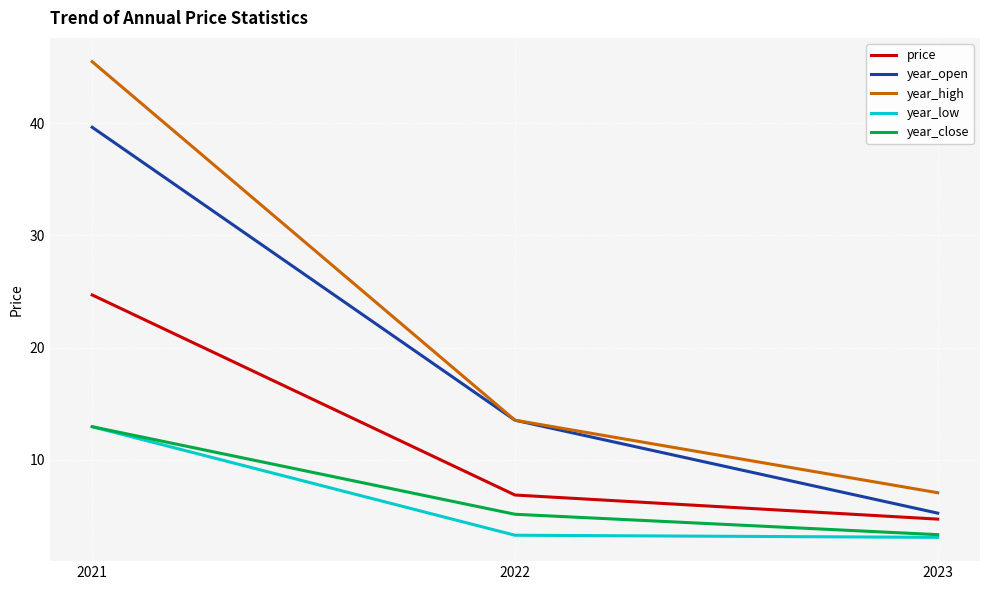

Where does the price series first go above 6?

2021